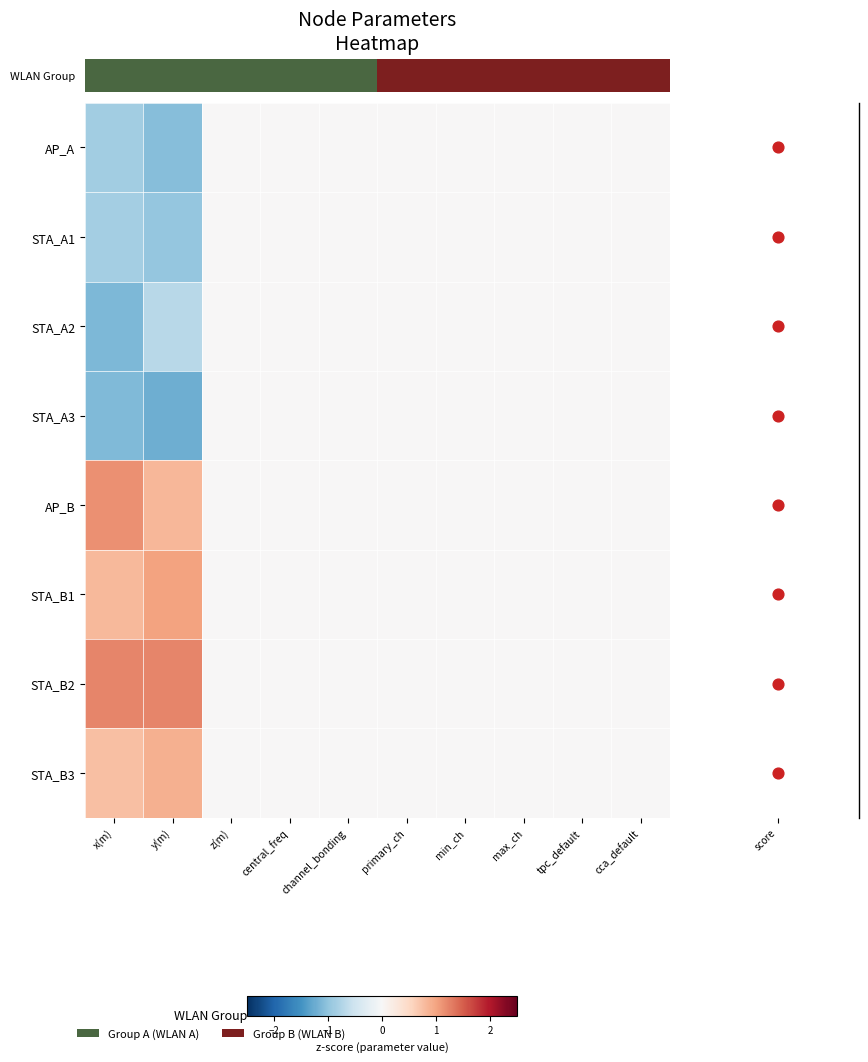

The STA_A2 series shows 0.4 at cca_default. True or false?

False